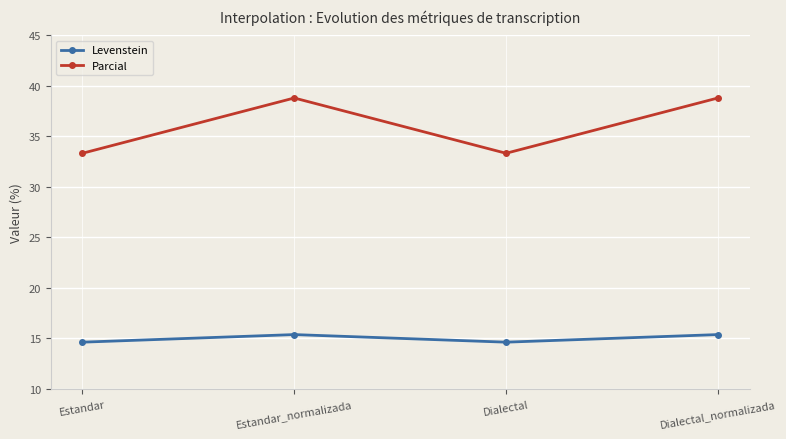

What is the smallest value displayed?

14.6